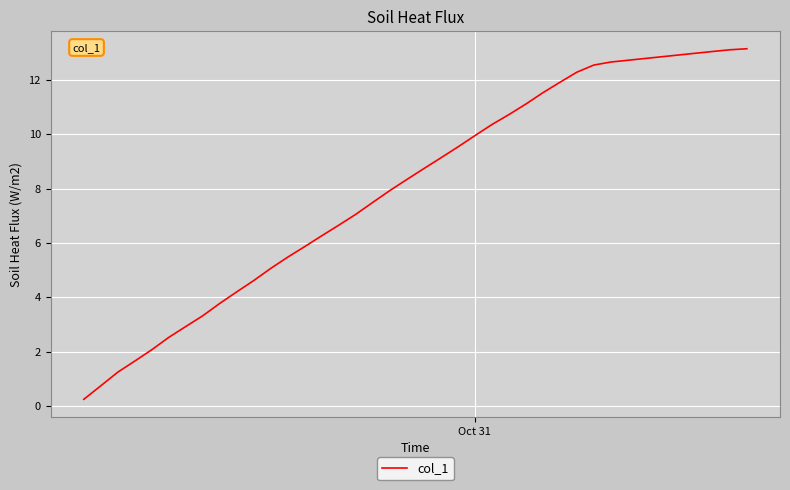

What is the maximum value shown in the chart?

13.2